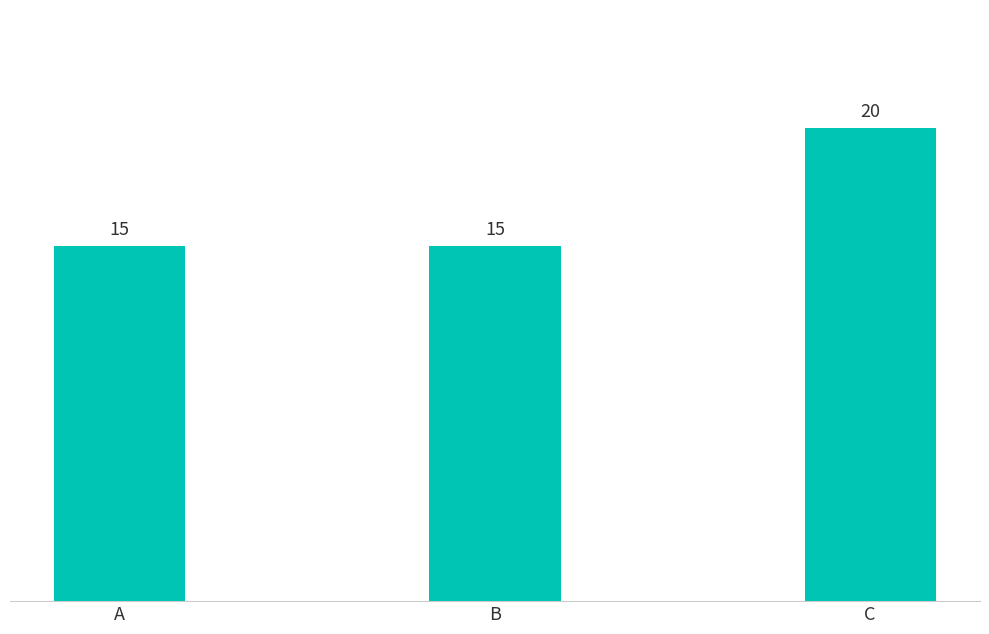

What is the difference between the maximum and minimum values?

5